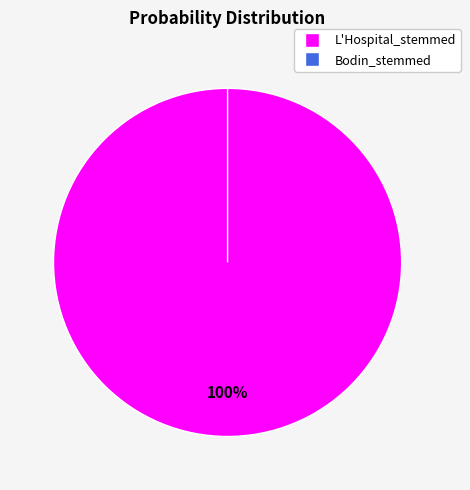

True or false: Bodin_stemmed accounts for 12% of the total.

False